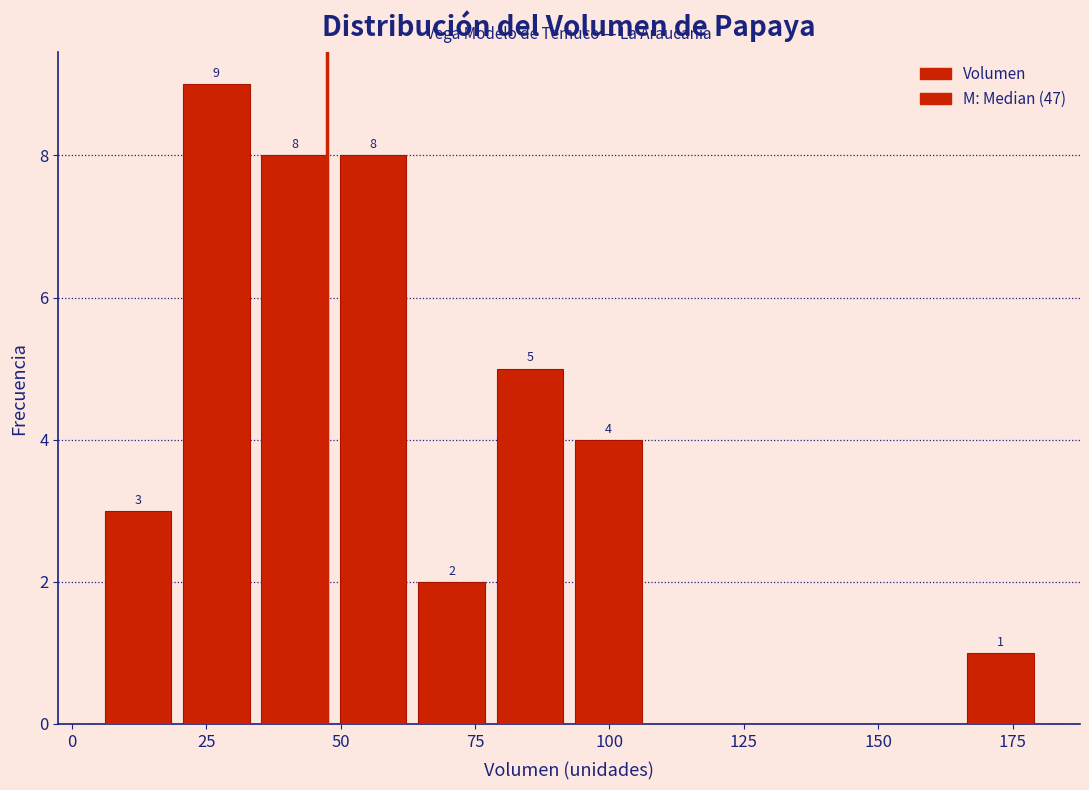

Around what value on the x-axis is the tallest bar? Give the approximate position of its centre, as read against the axis.

25